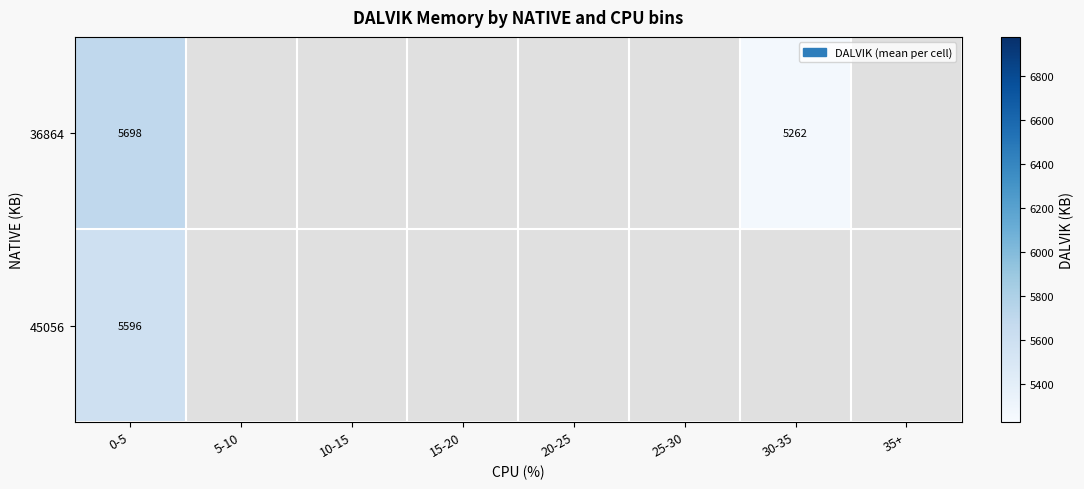

At which category is the sum across all series the highest?

0-5